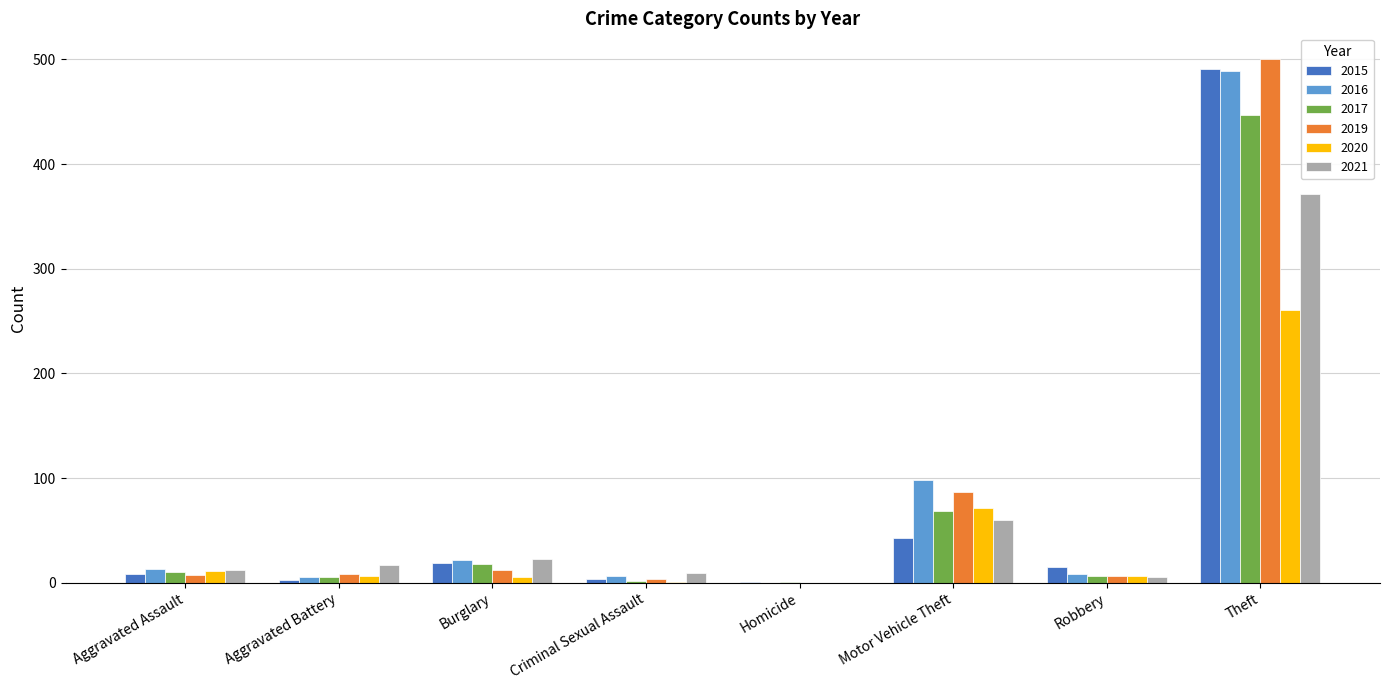

Are the bars horizontal?

No